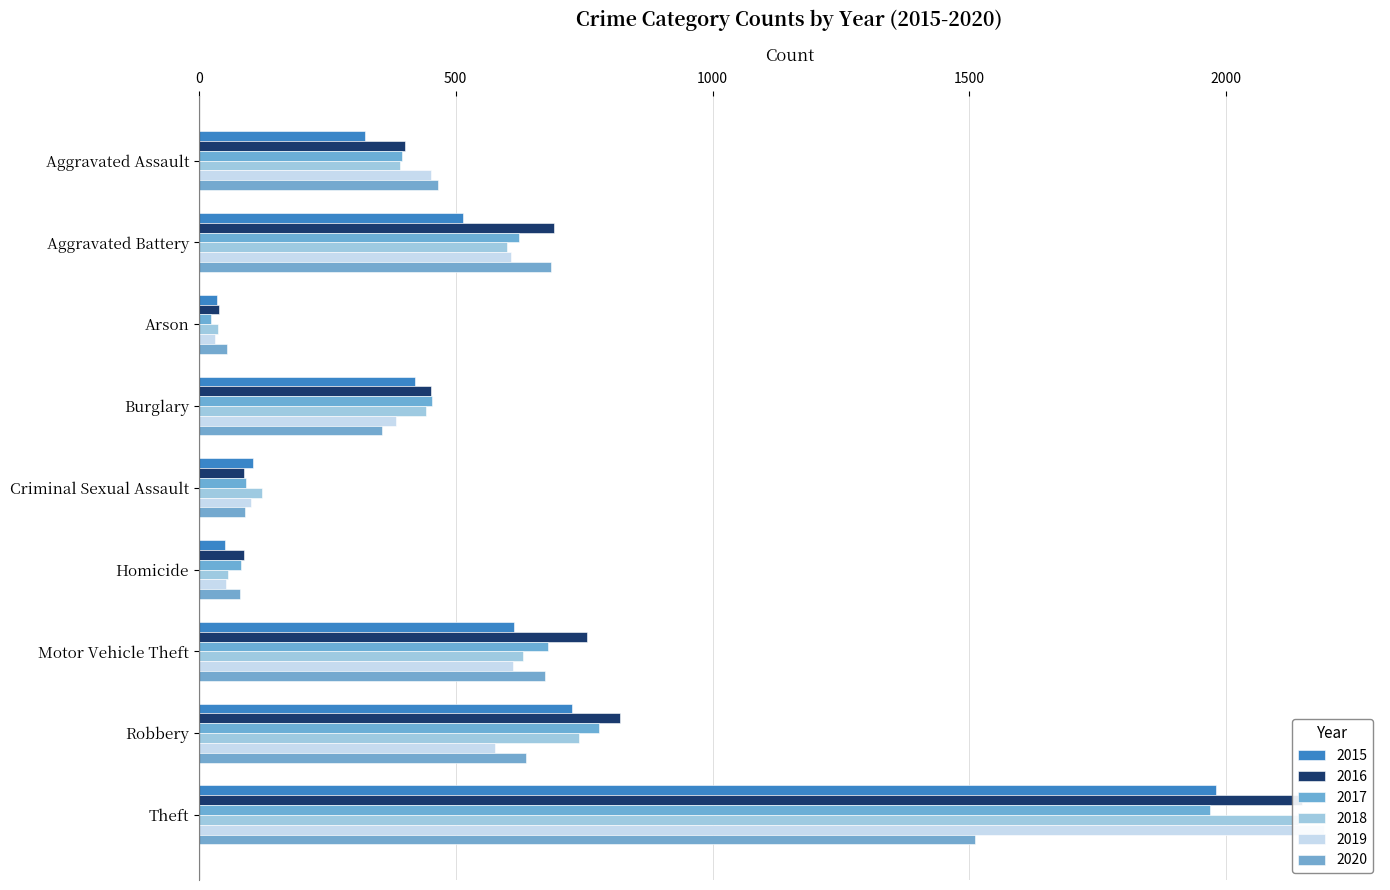

The 2020 series shows 673 at Motor Vehicle Theft. True or false?

True